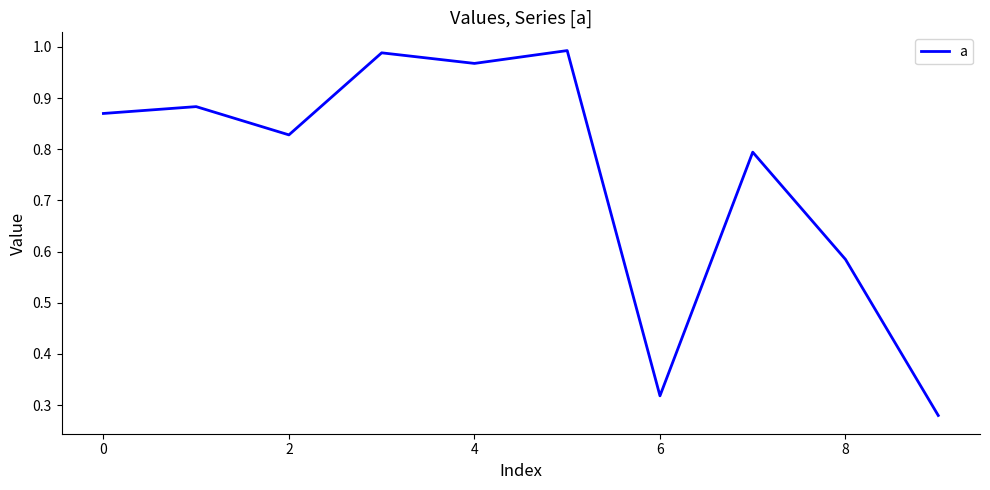

What is the difference between the second highest and minimum values?

0.7